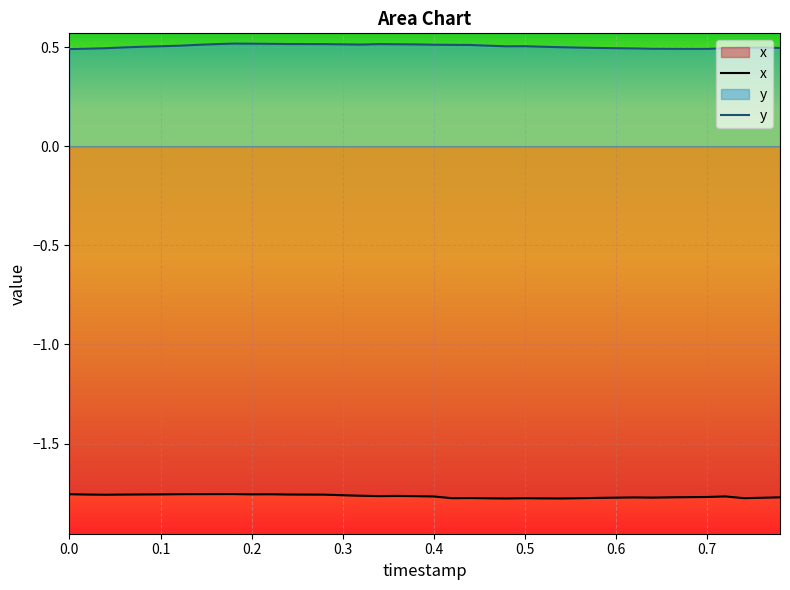

True or false: y has a value of 0.2 at 0.44.

False